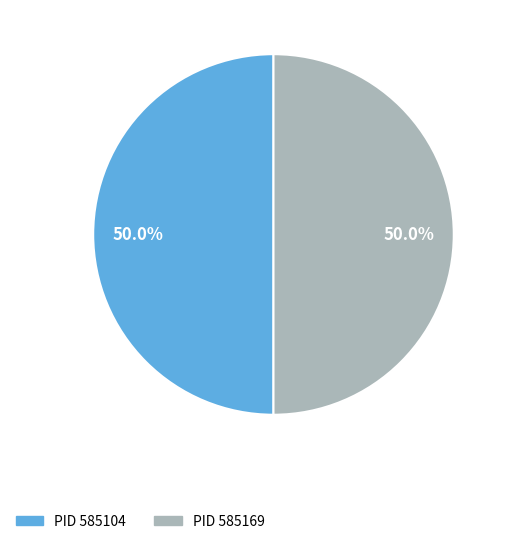

What is the largest slice in the pie chart?

585169